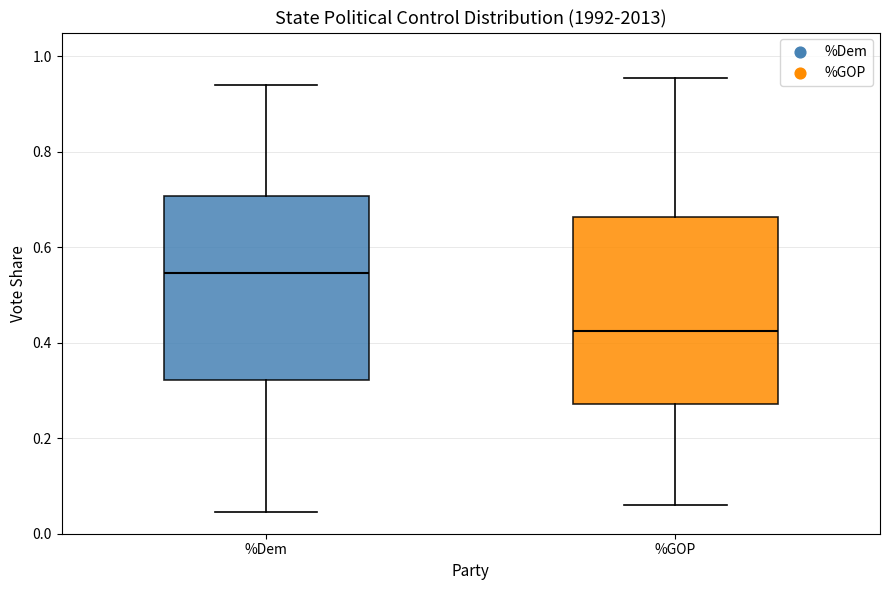

Which box has the highest median line?

%Dem